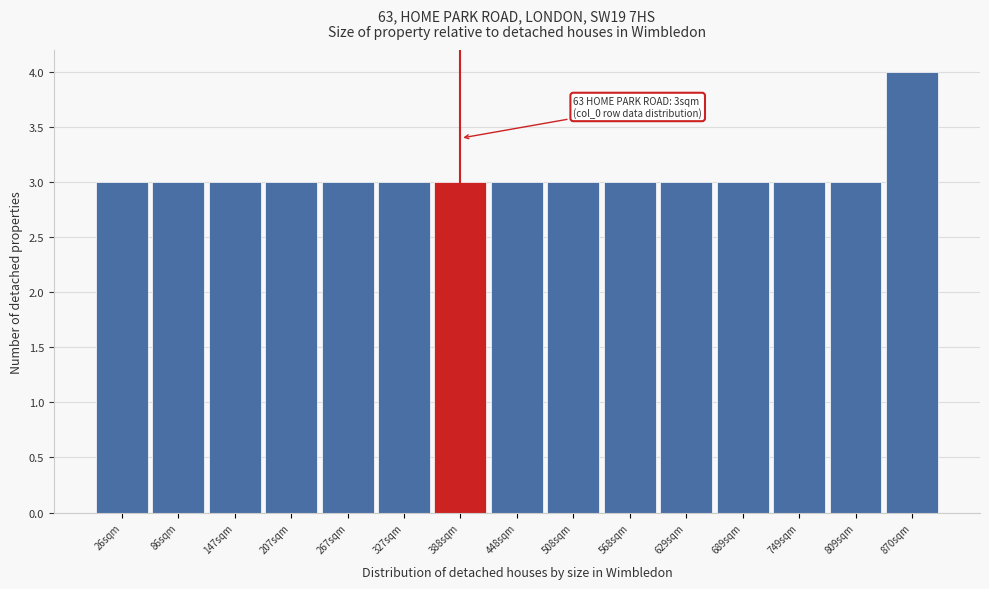

Reading left to right, transcribe all the data shown in this chart.

26sqm=3	86sqm=3	147sqm=3	207sqm=3	267sqm=3	327sqm=3	388sqm=3	448sqm=3	508sqm=3	568sqm=3	629sqm=3	689sqm=3	749sqm=3	809sqm=3	870sqm=4